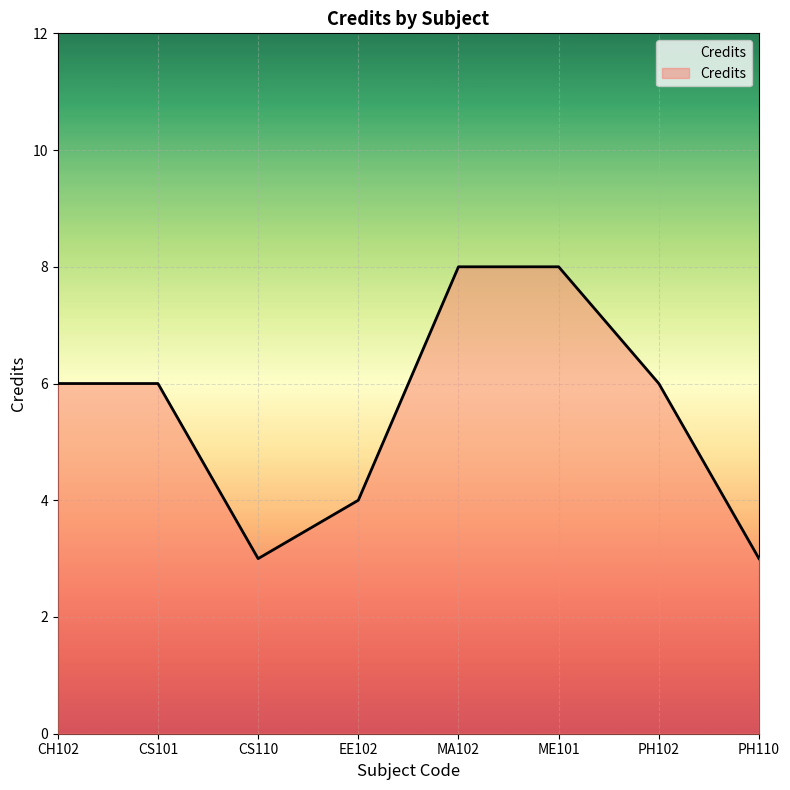

The chart shows a value of 1 at PH110. True or false?

False